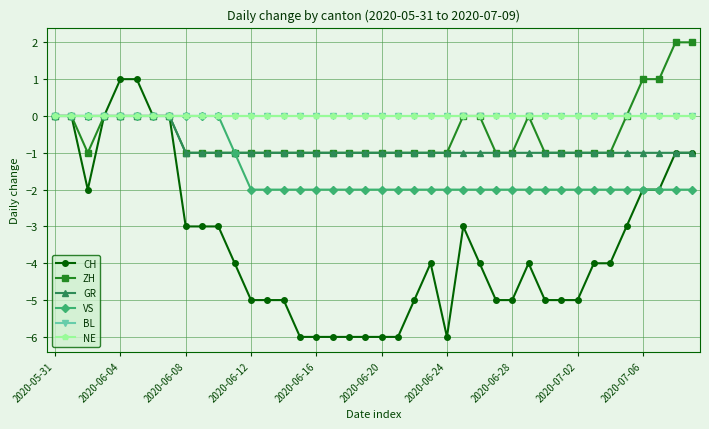

What is the sum of all VS values?

-57